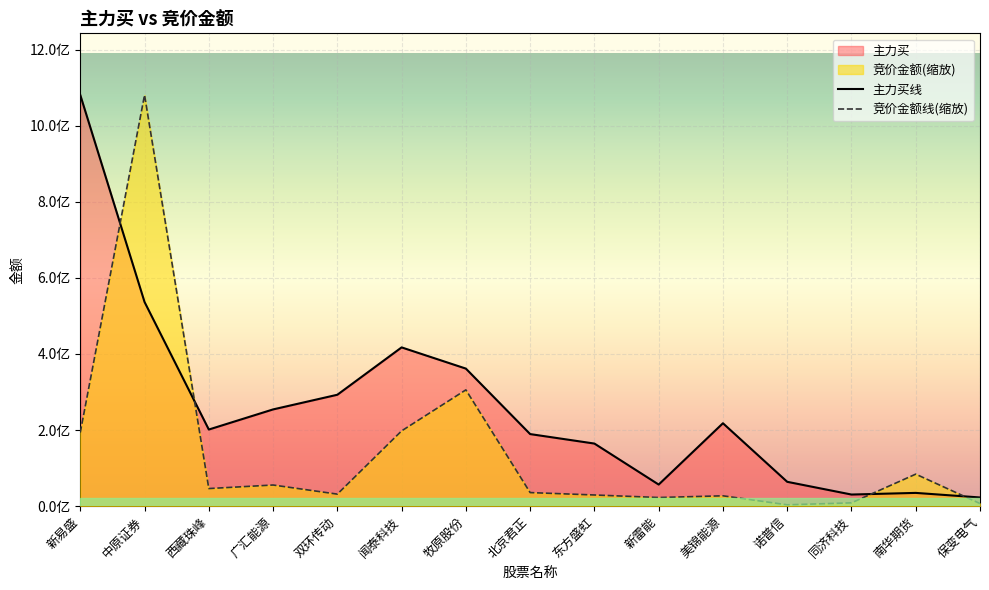

At which category does 主力买线 reach its first local valley?

西藏珠峰